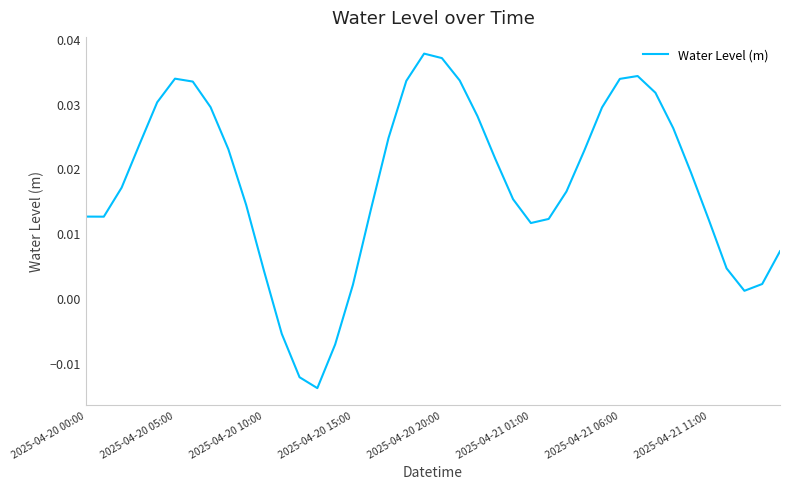

Where does the data first go above 0?

2025-04-20 00:00